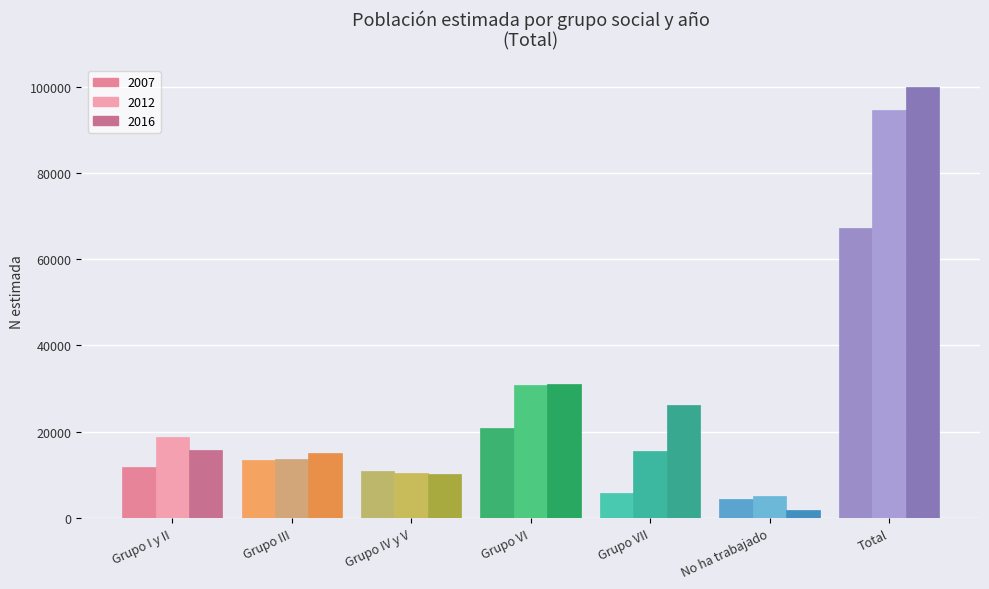

Count the number of categories in the chart.

7